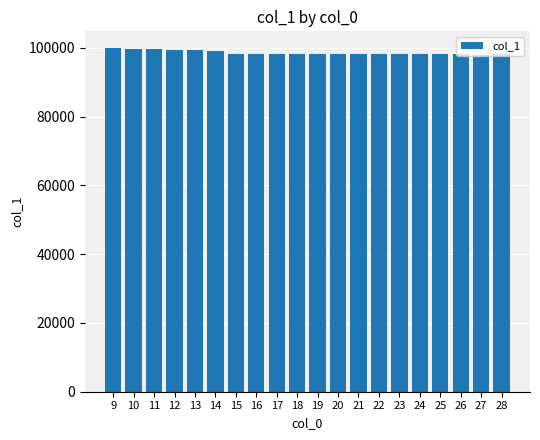

Is it true that the value at 12 is 99460.8?

True